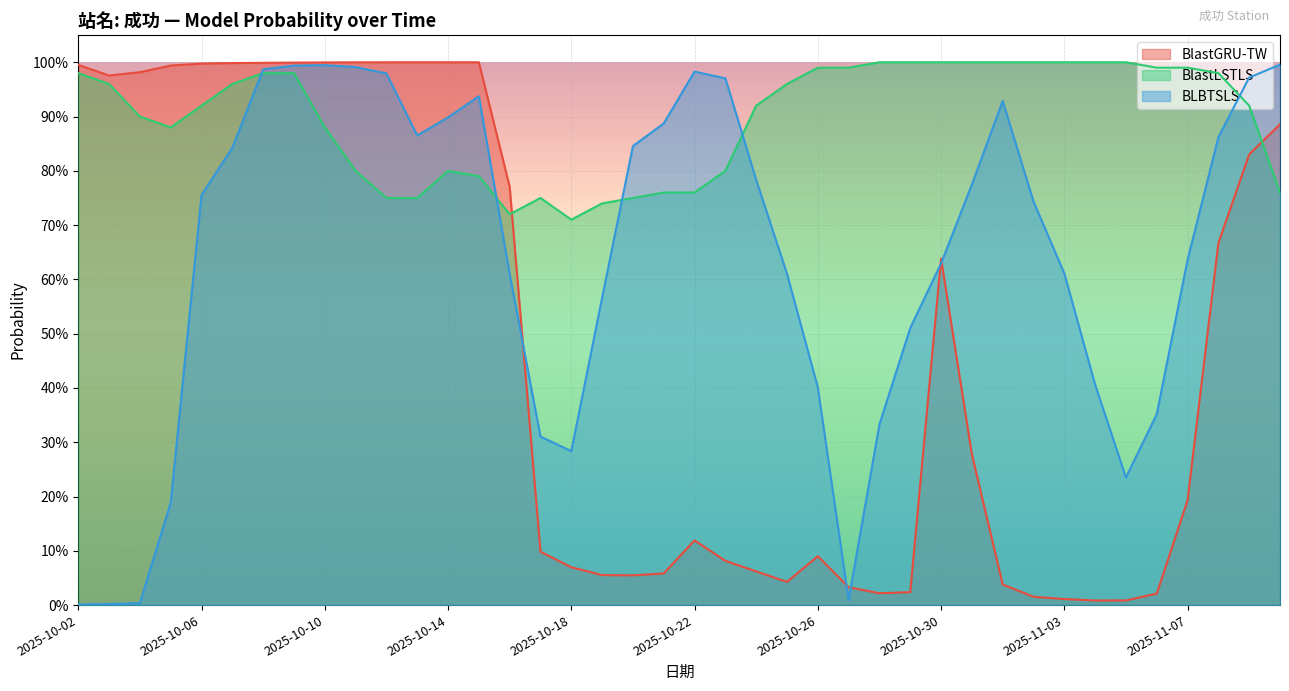

After their last crossing, which series has the higher values: BlastLSTLS or BLBTSLS?

BLBTSLS